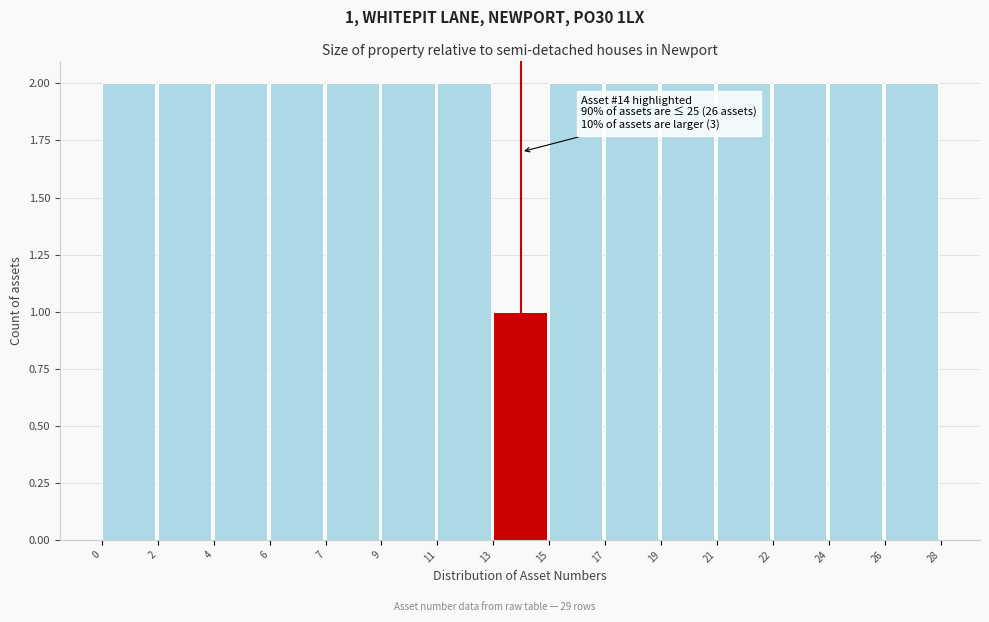

Reading left to right, transcribe all the data shown in this chart.

0=2	2=2	4=2	6=2	7=2	9=2	11=2	13=1	15=2	17=2	19=2	21=2	22=2	24=2	26=2